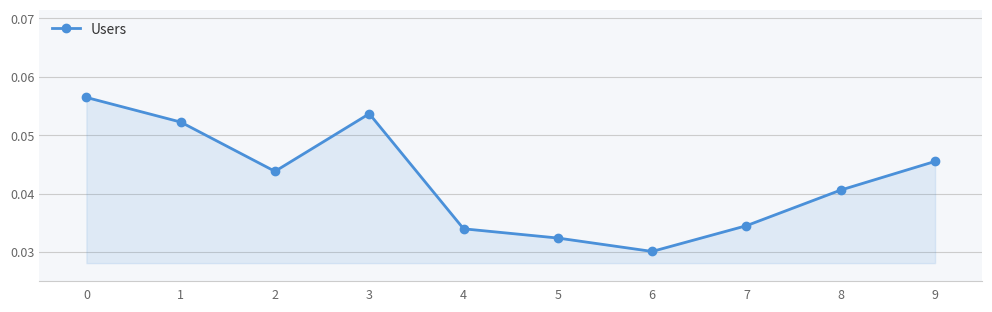

Where is the data nearest to the value 0?

6